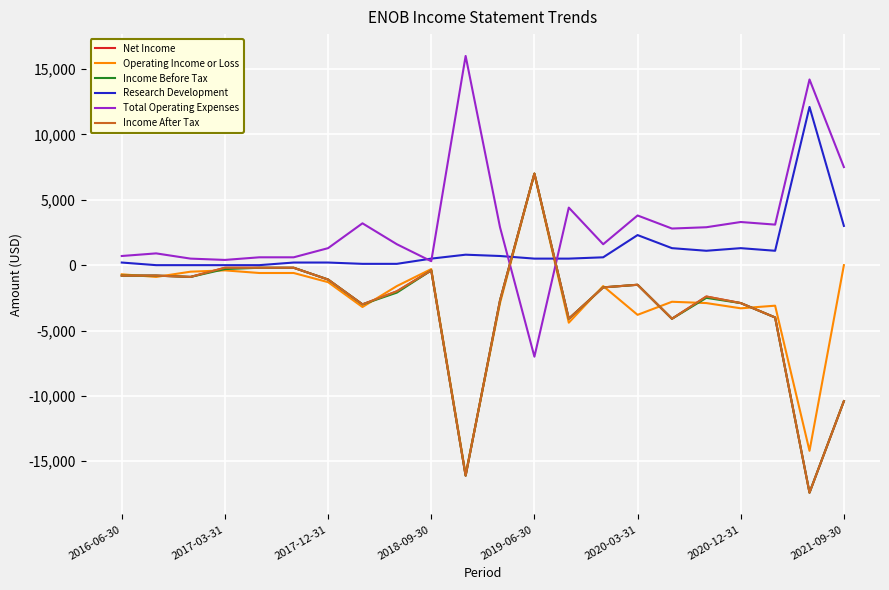

At which category is the sum across all series the highest?

2019-06-30